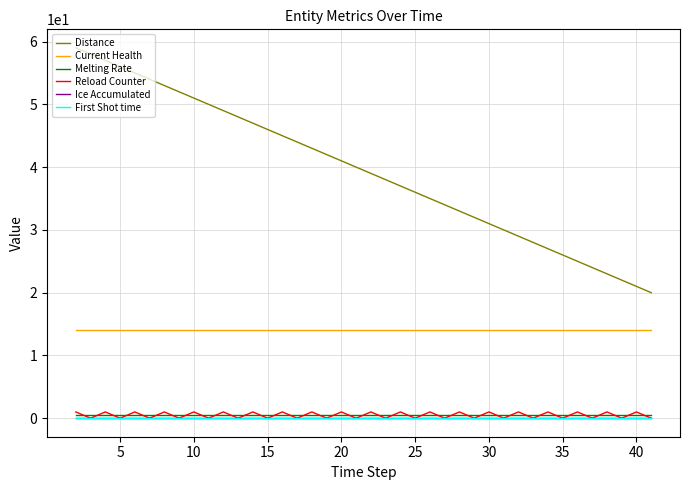

Reading left to right, list all the values displayed in this chart.

Distance: 59.0	58.0	57.0	56.0	55.0	54.0	53.0	52.0	51.0	50.0	49.0	48.0	47.0	46.0	45.0	44.0	43.0	42.0	41.0	40.0	39.0	38.0	37.0	36.0	35.0	34.0	33.0	32.0	31.0	30.0	29.0	28.0	27.0	26.0	25.0	24.0	23.0	22.0	21.0	20.0
Current Health: 14.0	14.0	14.0	14.0	14.0	14.0	14.0	14.0	14.0	14.0	14.0	14.0	14.0	14.0	14.0	14.0	14.0	14.0	14.0	14.0	14.0	14.0	14.0	14.0	14.0	14.0	14.0	14.0	14.0	14.0	14.0	14.0	14.0	14.0	14.0	14.0	14.0	14.0	14.0	14.0
Melting Rate: 0.5	0.5	0.5	0.5	0.5	0.5	0.5	0.5	0.5	0.5	0.5	0.5	0.5	0.5	0.5	0.5	0.5	0.5	0.5	0.5	0.5	0.5	0.5	0.5	0.5	0.5	0.5	0.5	0.5	0.5	0.5	0.5	0.5	0.5	0.5	0.5	0.5	0.5	0.5	0.5
Reload Counter: 1.0	0.0	1.0	0.0	1.0	0.0	1.0	0.0	1.0	0.0	1.0	0.0	1.0	0.0	1.0	0.0	1.0	0.0	1.0	0.0	1.0	0.0	1.0	0.0	1.0	0.0	1.0	0.0	1.0	0.0	1.0	0.0	1.0	0.0	1.0	0.0	1.0	0.0	1.0	0.0
Ice Accumulated: 0.0	0.0	0.0	0.0	0.0	0.0	0.0	0.0	0.0	0.0	0.0	0.0	0.0	0.0	0.0	0.0	0.0	0.0	0.0	0.0	0.0	0.0	0.0	0.0	0.0	0.0	0.0	0.0	0.0	0.0	0.0	0.0	0.0	0.0	0.0	0.0	0.0	0.0	0.0	0.0
First Shot time: 0.0	0.0	0.0	0.0	0.0	0.0	0.0	0.0	0.0	0.0	0.0	0.0	0.0	0.0	0.0	0.0	0.0	0.0	0.0	0.0	0.0	0.0	0.0	0.0	0.0	0.0	0.0	0.0	0.0	0.0	0.0	0.0	0.0	0.0	0.0	0.0	0.0	0.0	0.0	0.0